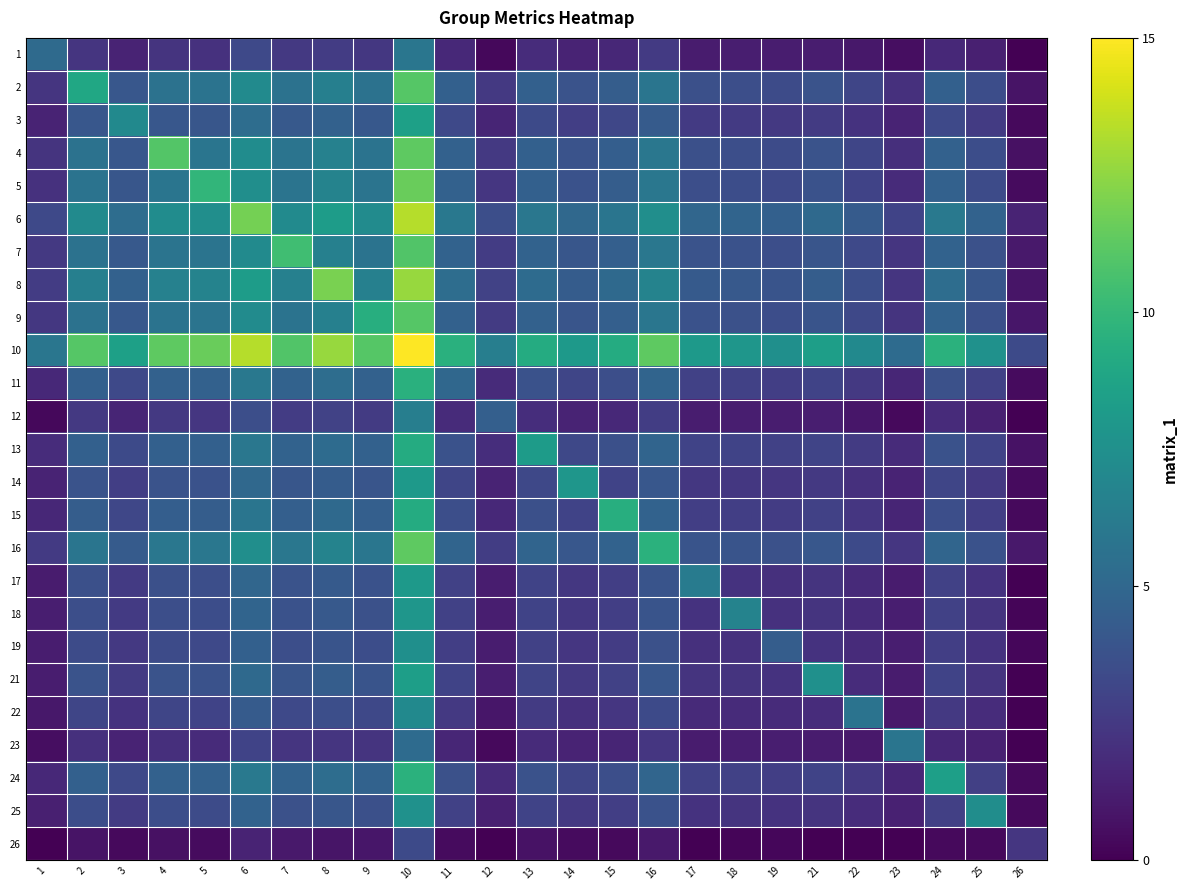

List the series in order of their peak value, lowest first.

26, 23, 1, 12, 22, 19, 25, 18, 14, 17, 21, 3, 13, 15, 11, 24, 7, 2, 9, 16, 4, 5, 8, 6, 10